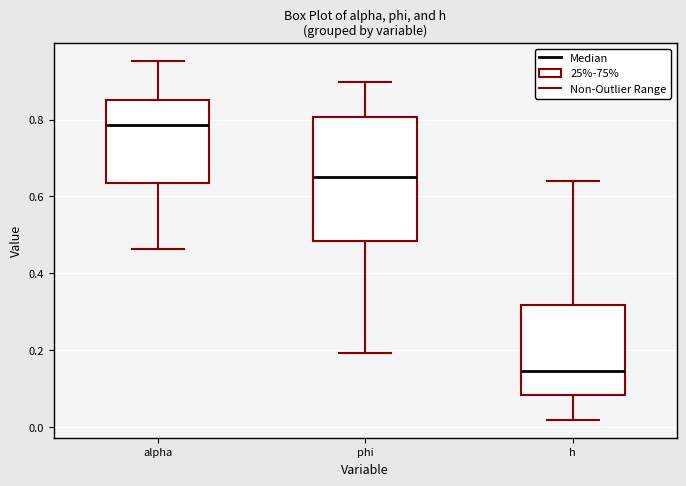

Which box has the lowest median line?

h